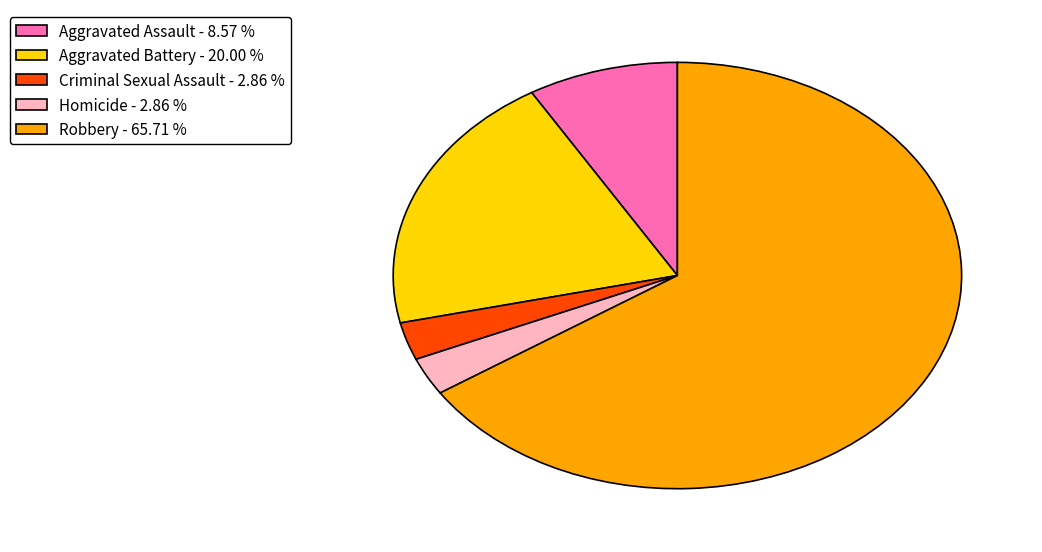

Does Aggravated Battery account for over 50% of the chart?

No